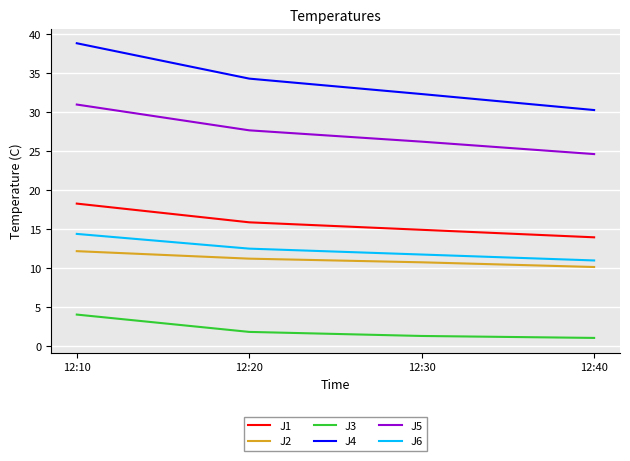

True or false: J3 and J2 intersect in this chart.

False